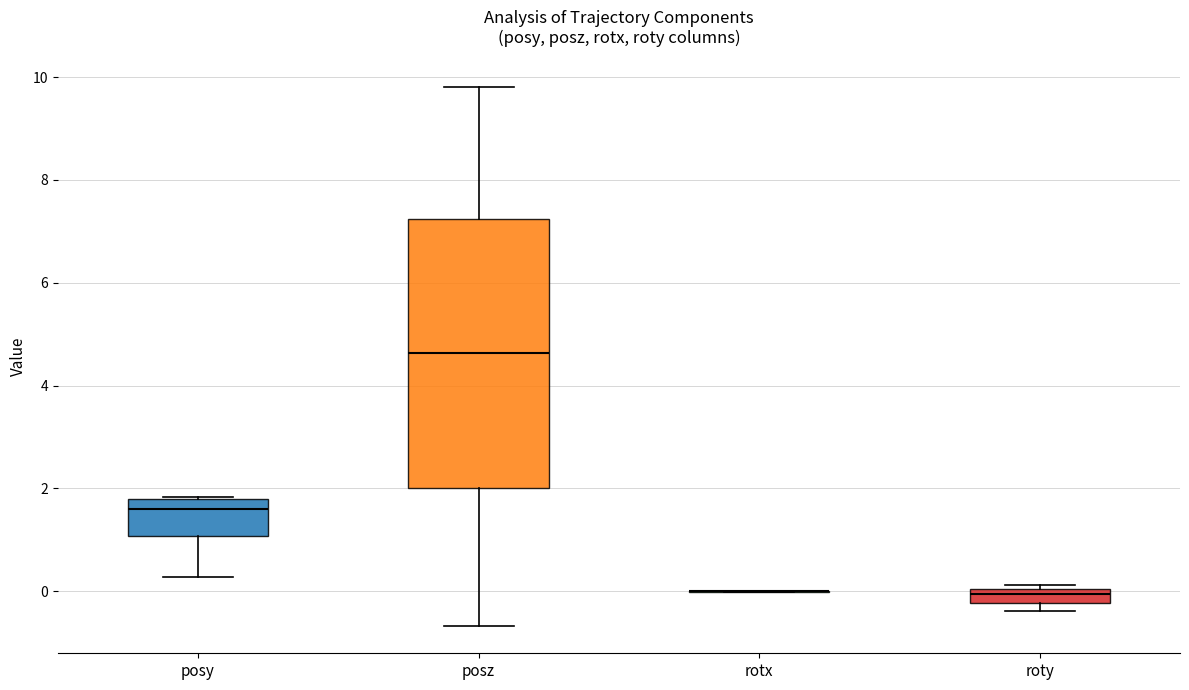

Comparing the boxes themselves (not the whiskers), which one is the tallest?

posz